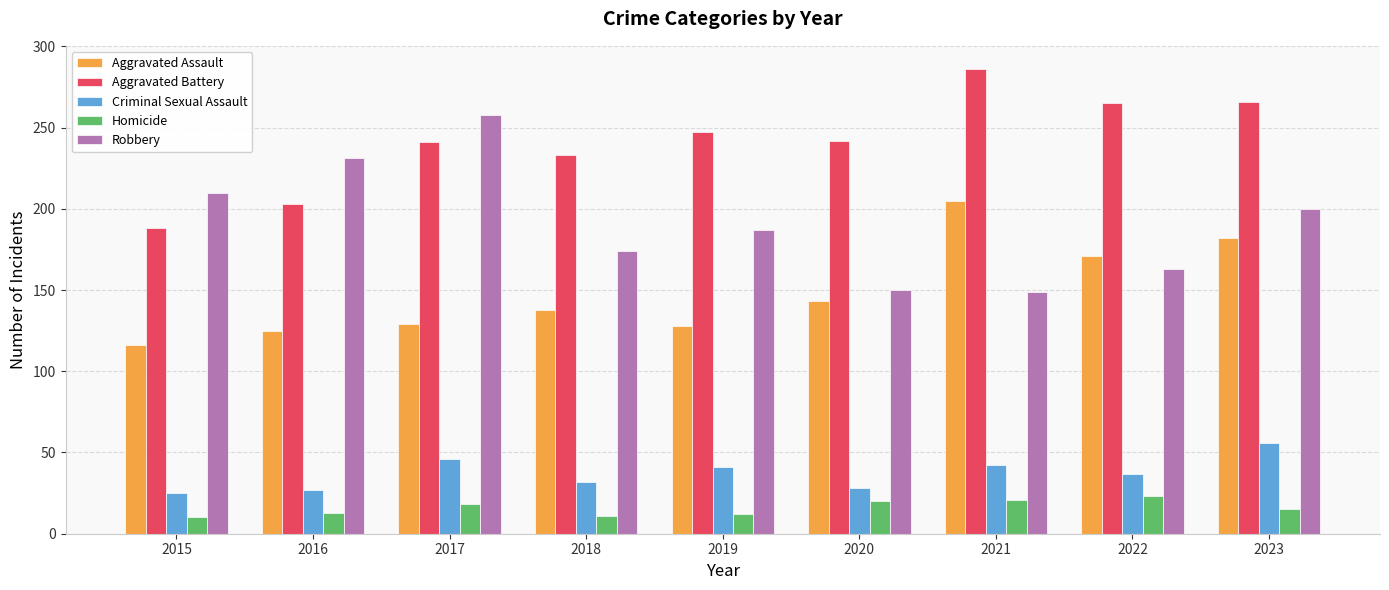

The Criminal Sexual Assault series shows 56 at 2023. True or false?

True